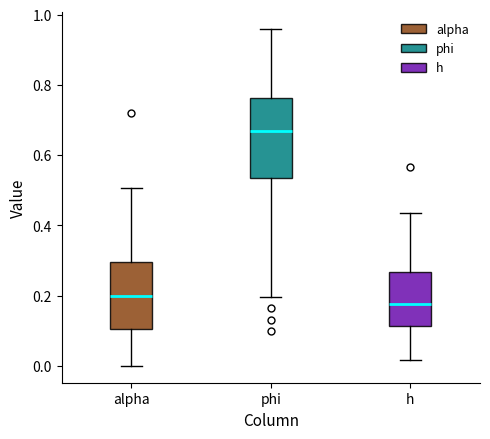

Which box has the highest median line?

phi